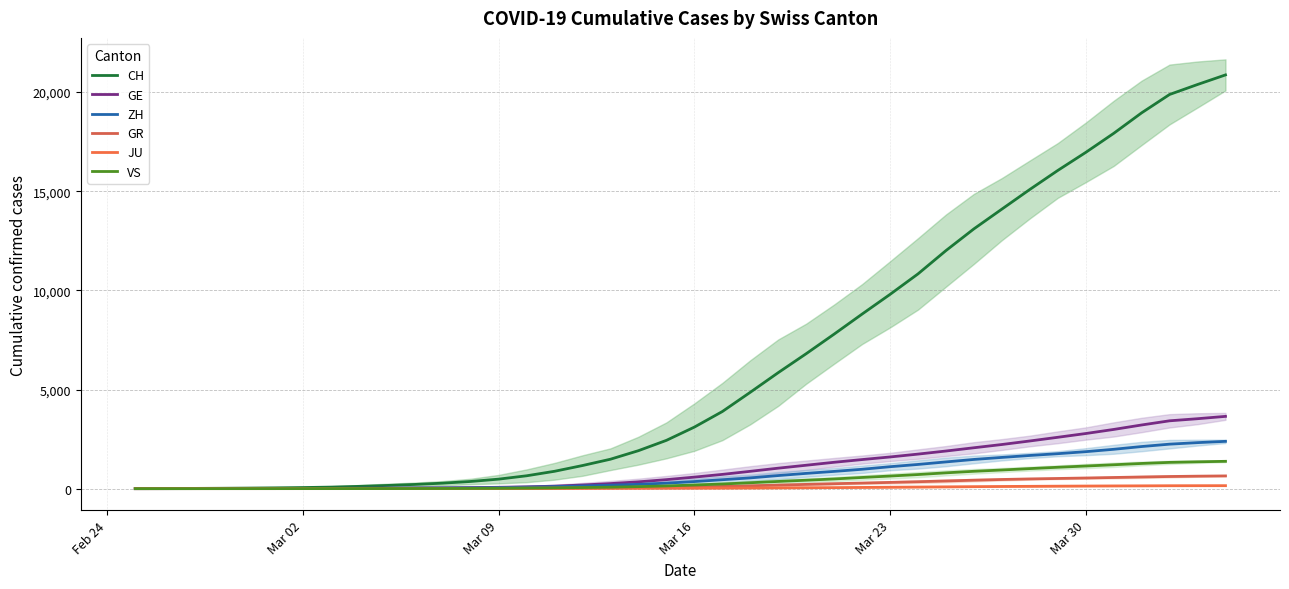

What are all the series names shown in the legend?

CH, GE, ZH, GR, JU, VS